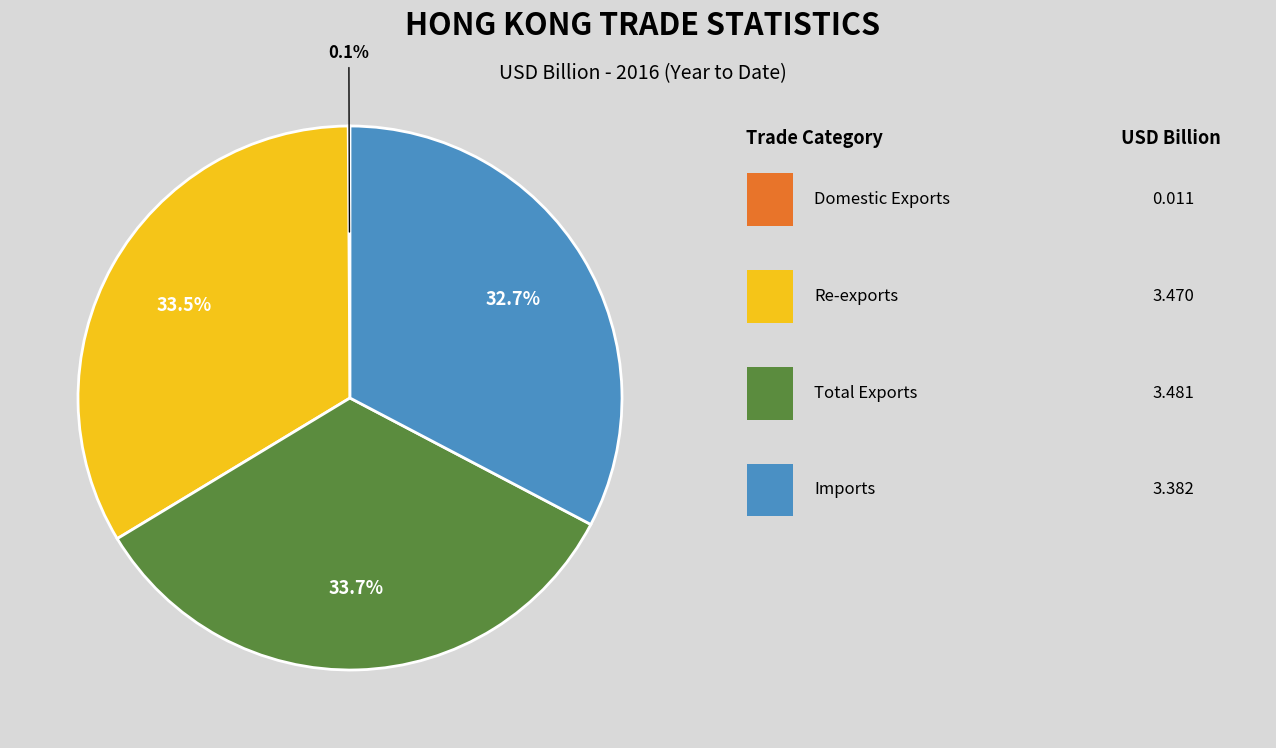

Does any single category account for the majority?

No